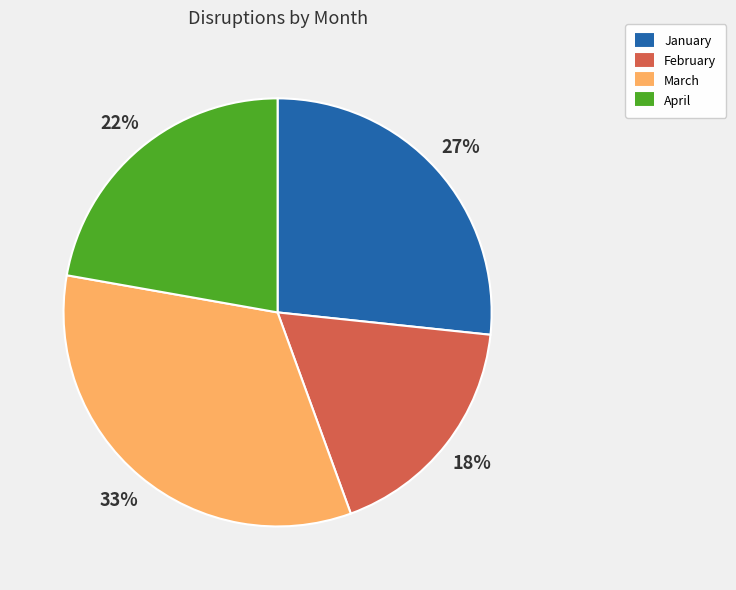

The January slice represents 27% of the pie. True or false?

True